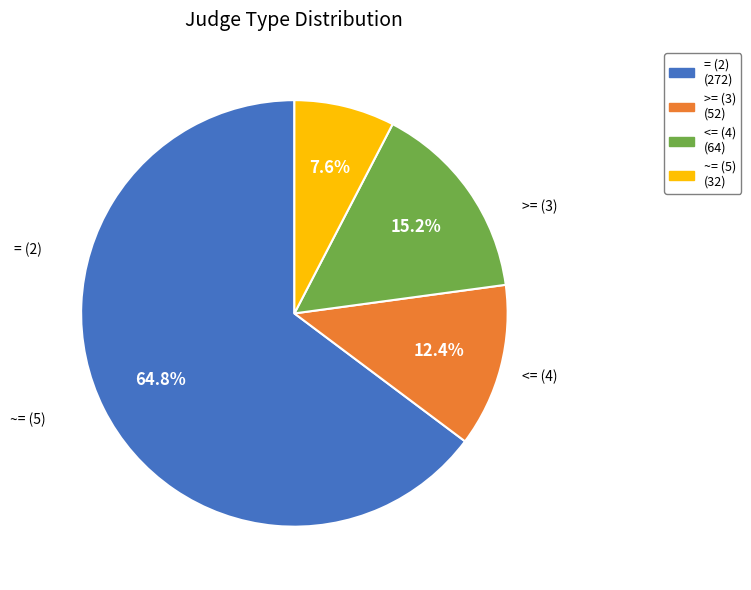

Count the number of slices in the pie.

4